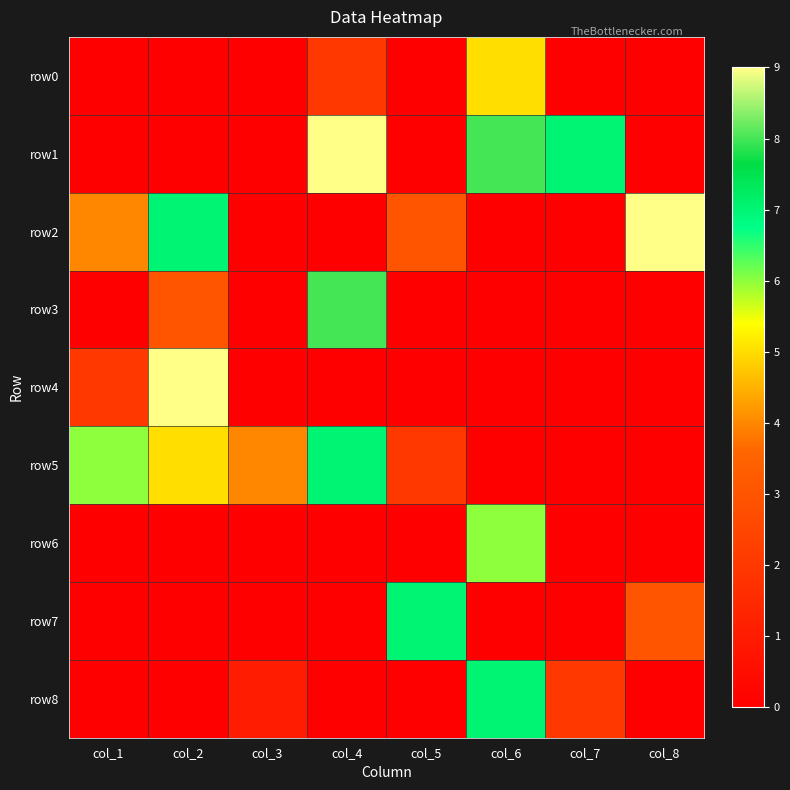

Which series changed the most between col_1 and col_7?

row1